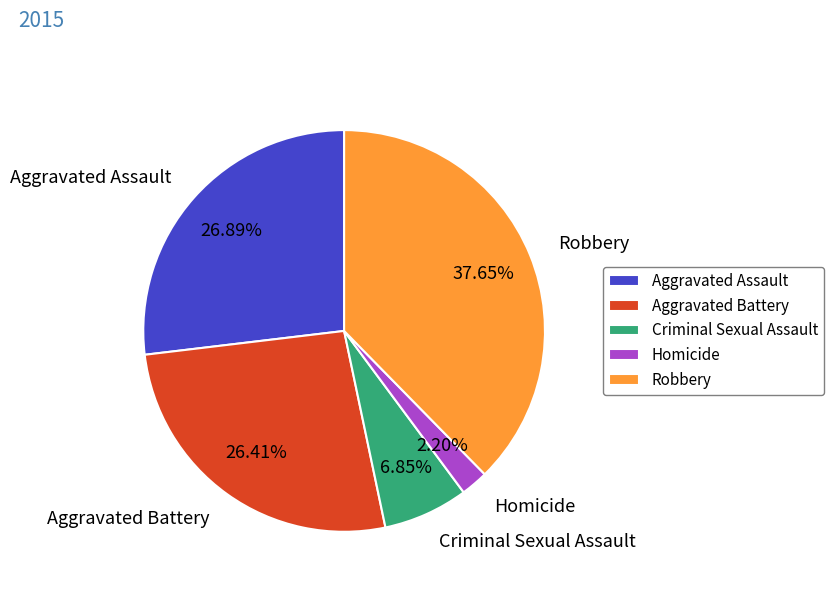

To the nearest percent, what is the average slice percentage?

20%